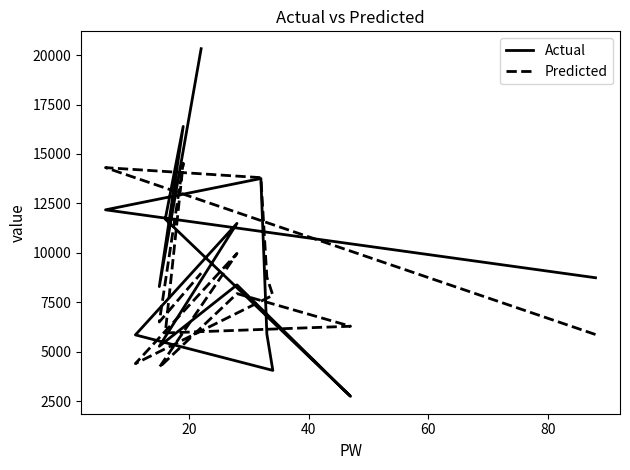

The Predicted series shows 19549.8 at 11. True or false?

False